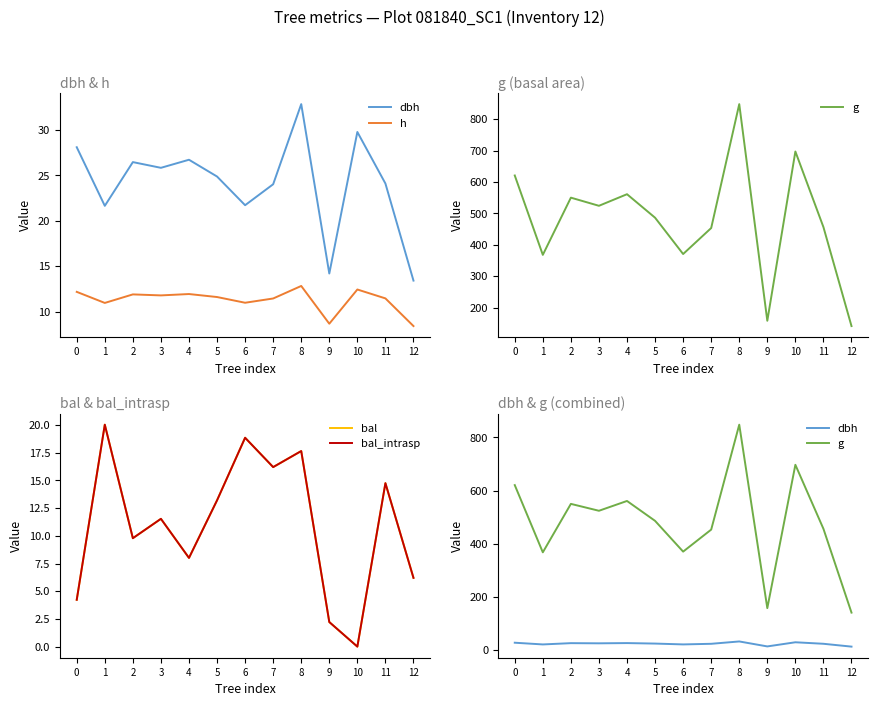

What is the value of the g point at the 13th from the left?

141.3